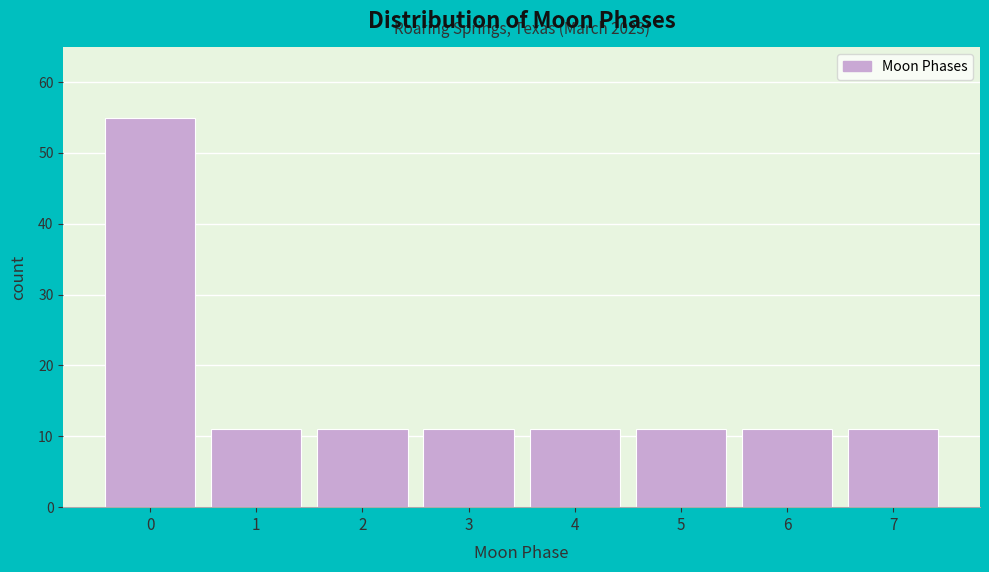

Reading left to right, extract all data points from this chart.

0=55	1=11	2=11	3=11	4=11	5=11	6=11	7=11